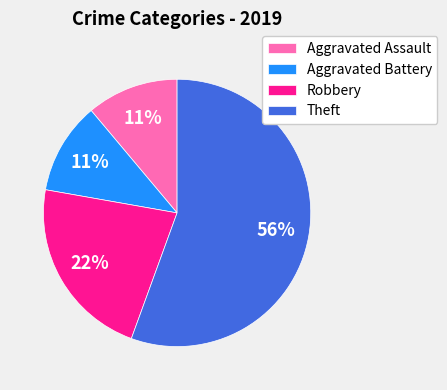

Which slice is the largest?

Theft